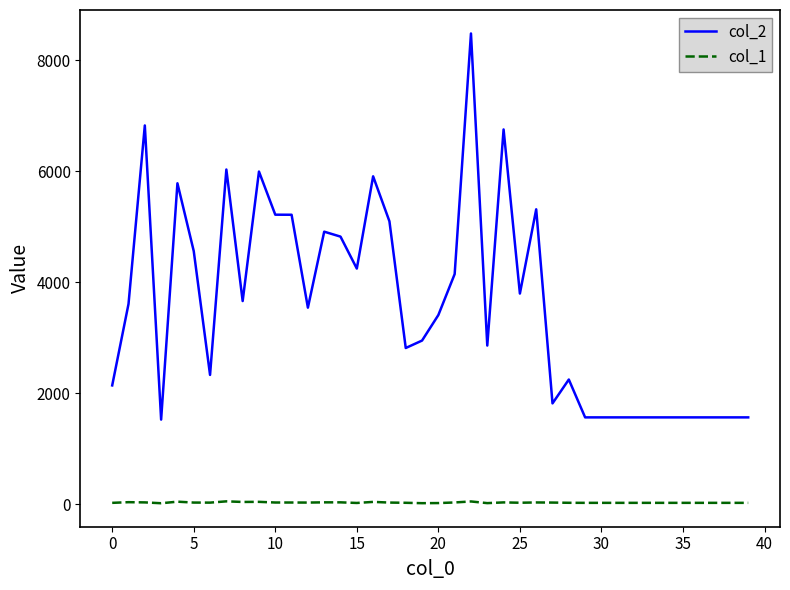

Rank the series by their maximum value, from highest to lowest.

col_2, col_1